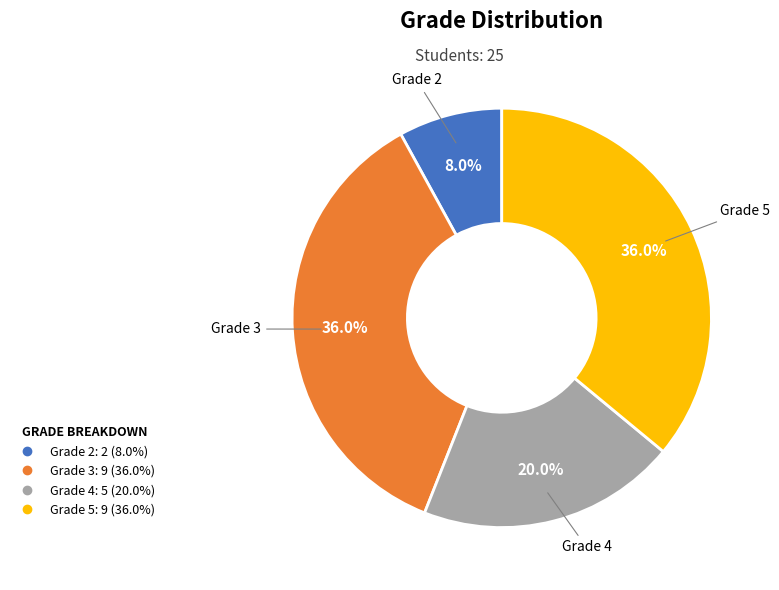

Is there any slice that represents more than half of the pie?

No